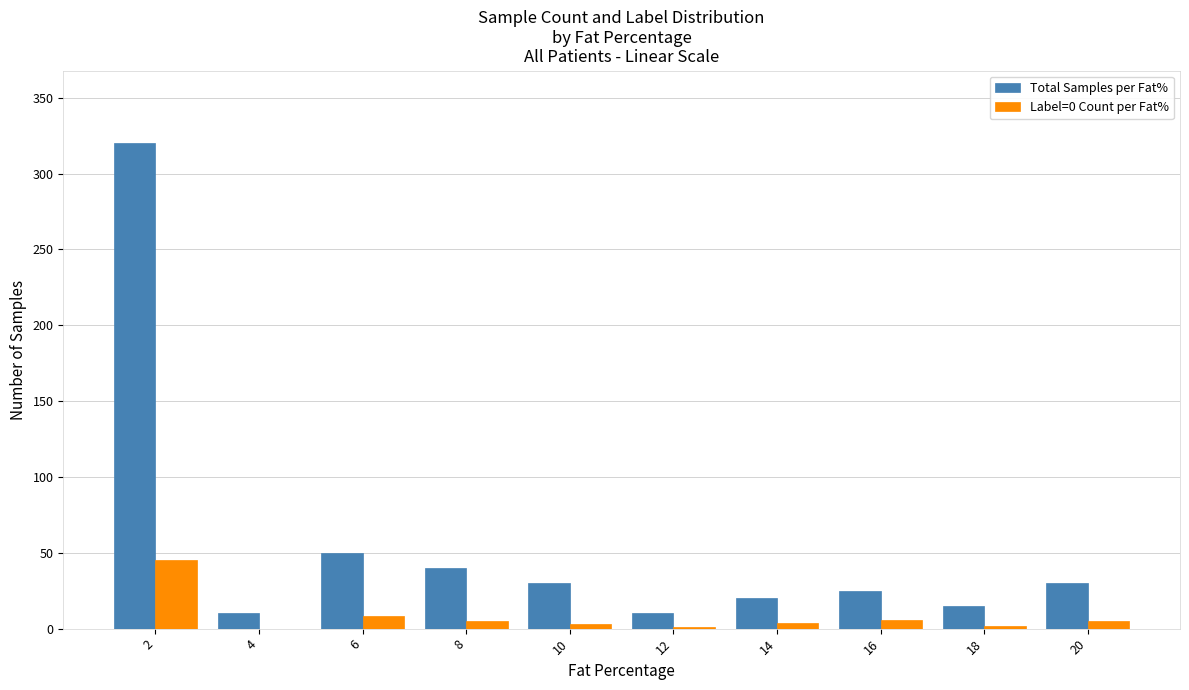

What is the total value across all series at 16?

31